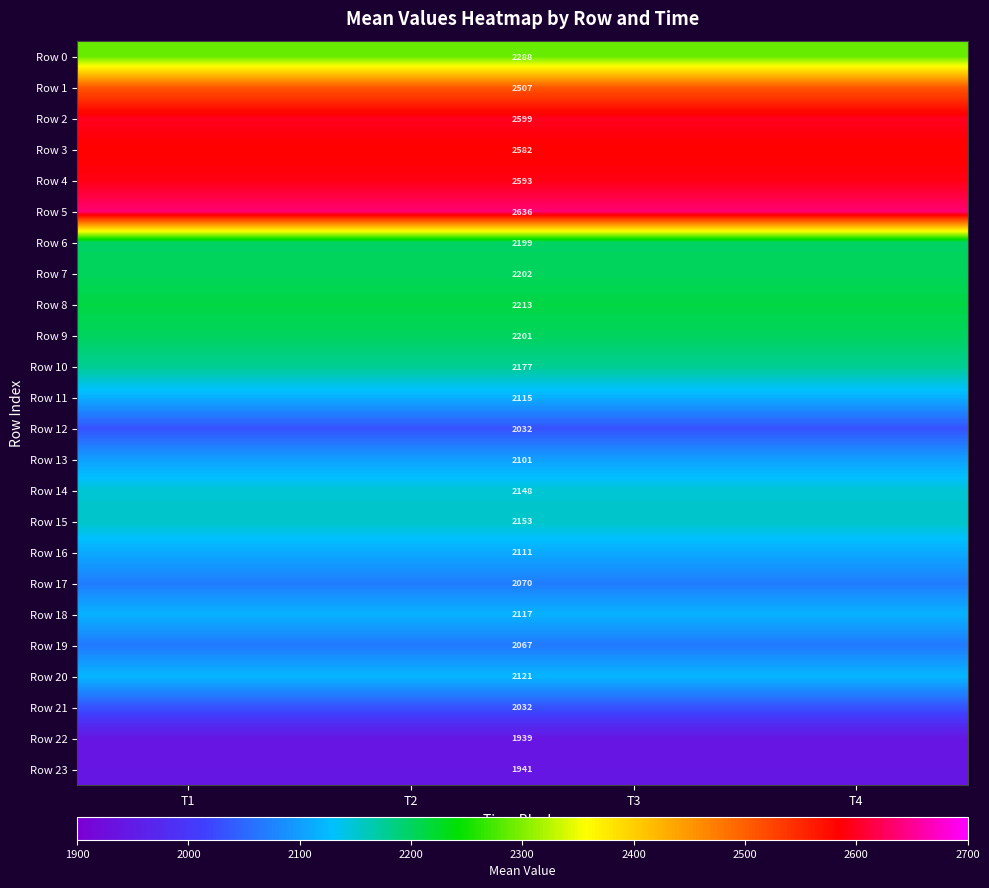

At which category does the chart reach its minimum across all series?

T1